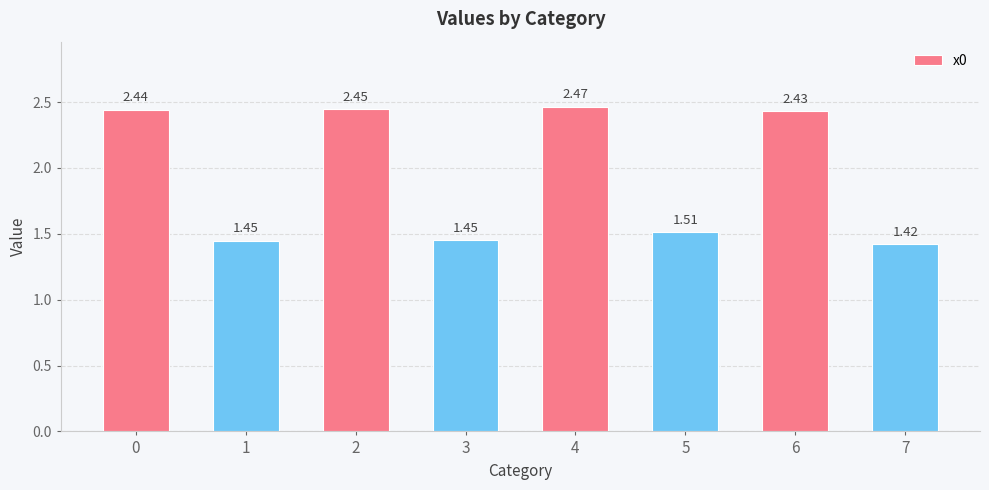

Approximately how many times larger is the value at 3 compared to 5?

1.0